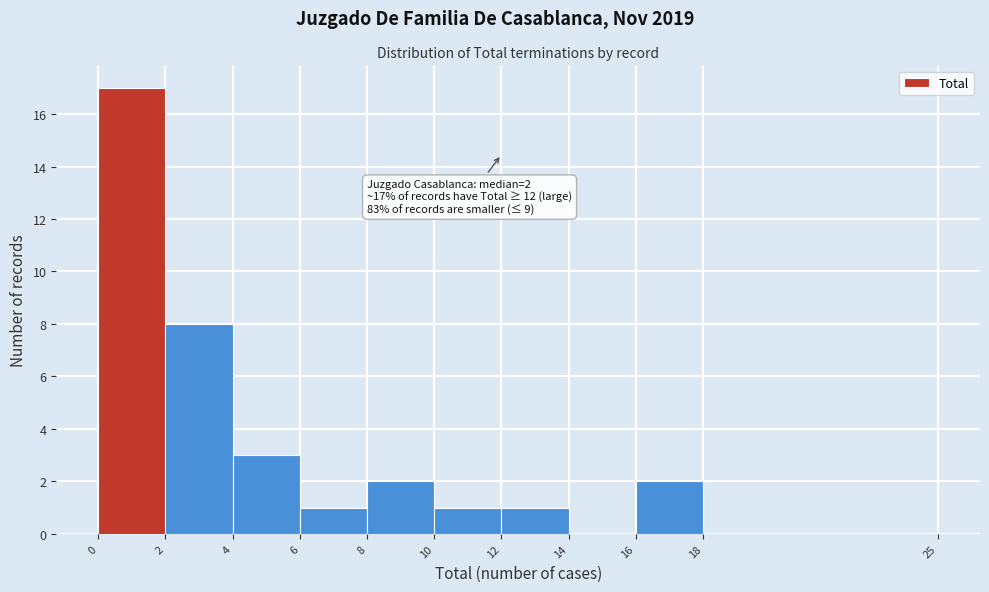

Over which range of the x-axis is the bar tallest?

0 to 2